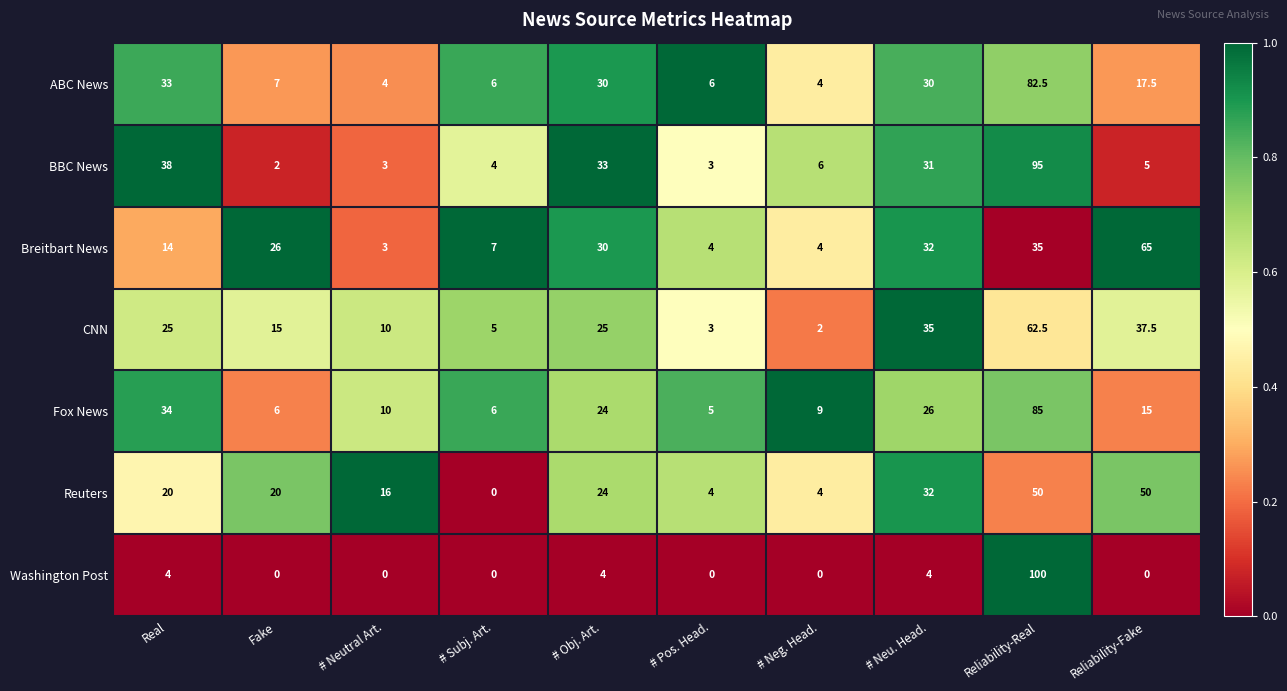

Is it true that BBC News equals 4.0 at # Subj. Art.?

True